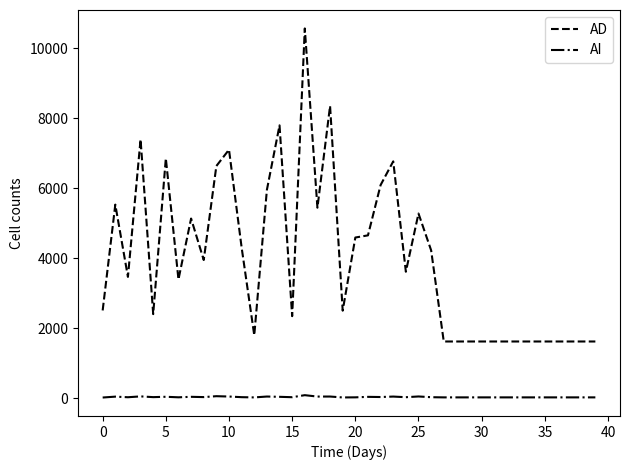

Rank the series by their maximum value, from highest to lowest.

AD, AI